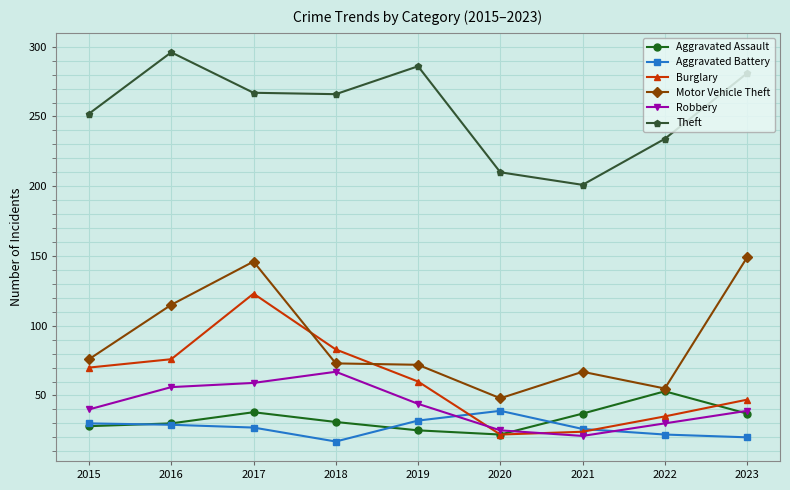

True or false: Robbery has more than 0 points higher than both neighbors.

True